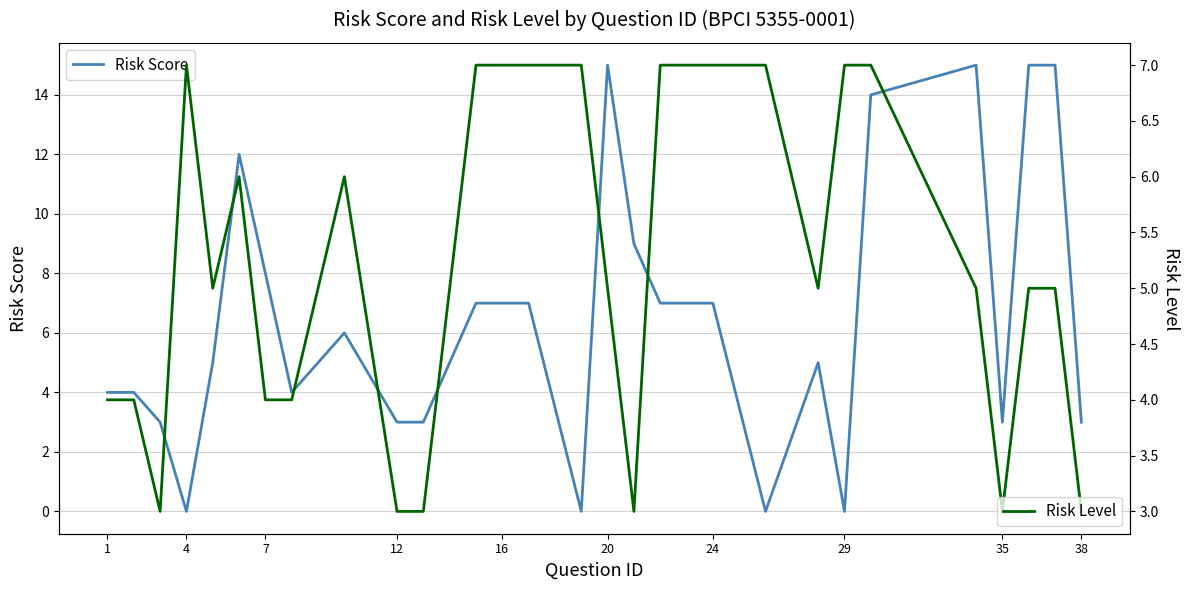

Between 10 and 25, which is larger?

25